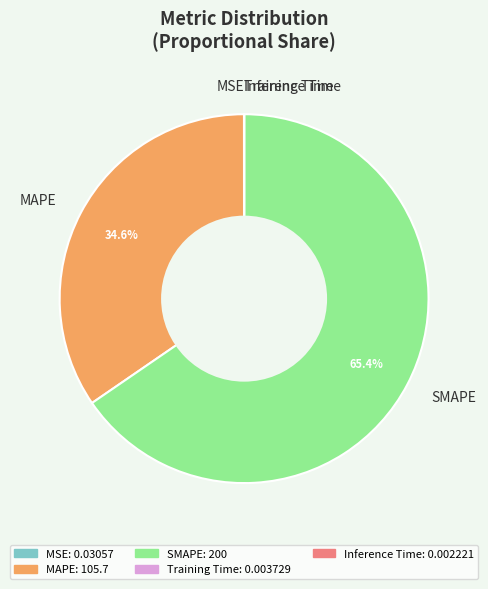

Is SMAPE the majority of the pie?

Yes